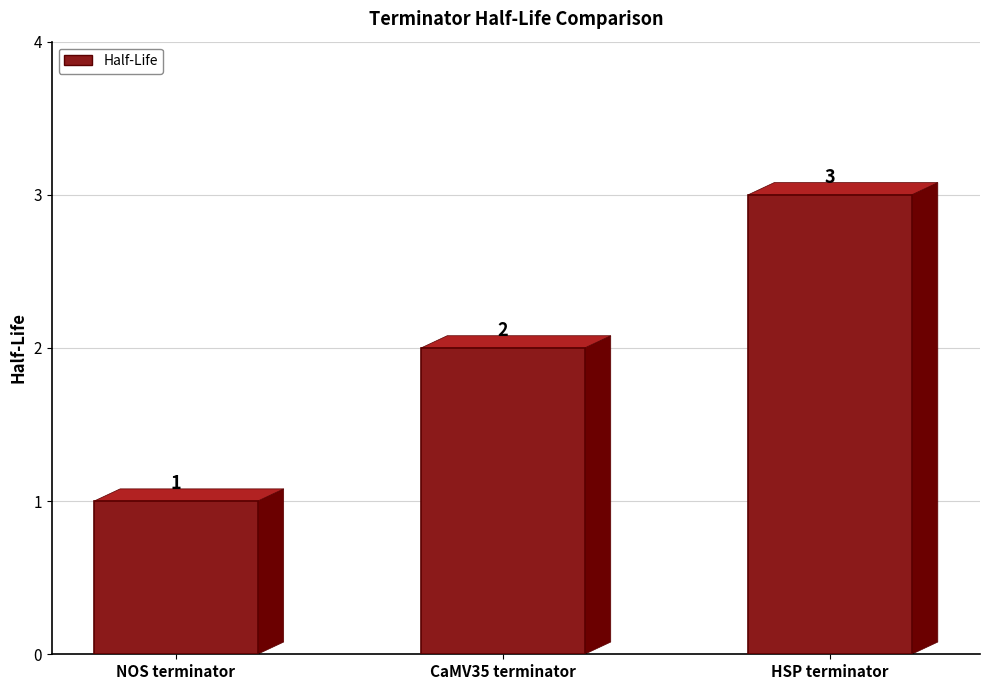

How many values are between 1 and 3?

3